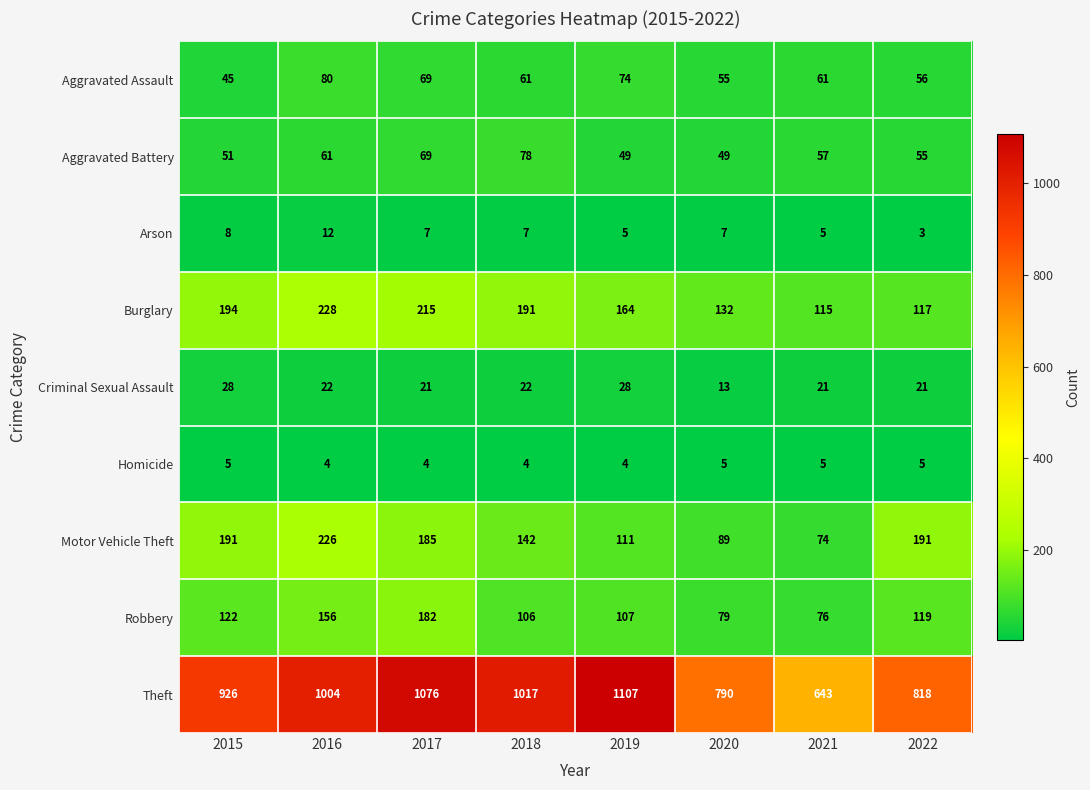

At how many categories does at least one series exceed 94?

8